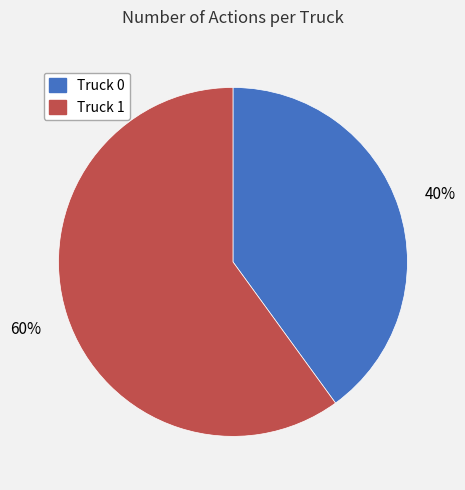

The Truck 1 slice represents 54% of the pie. True or false?

False